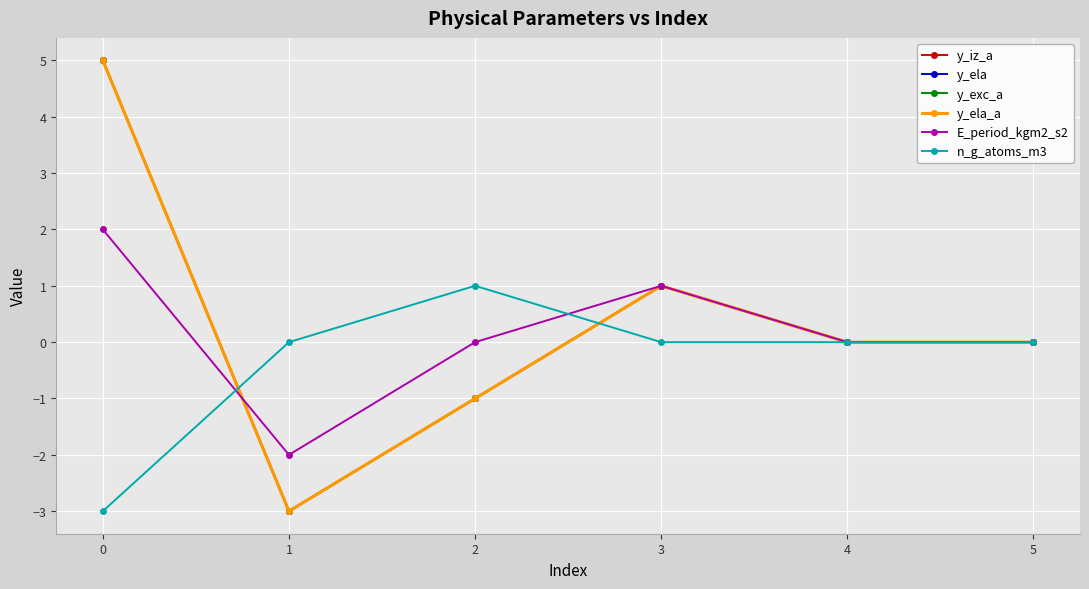

Is the value of y_ela_a at 2 greater than the value of E_period_kgm2_s2 at 5?

No